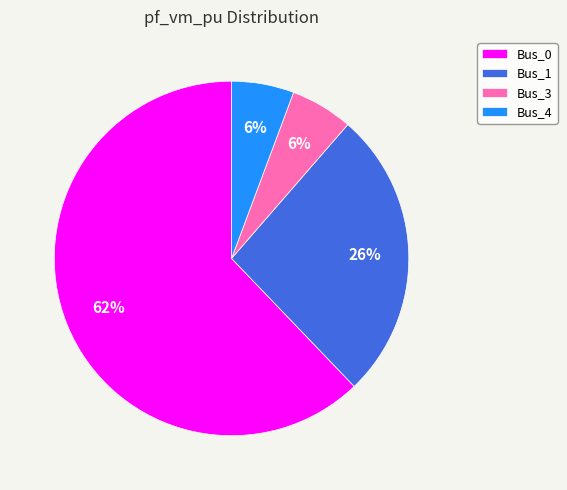

How many segments does this pie chart have?

4